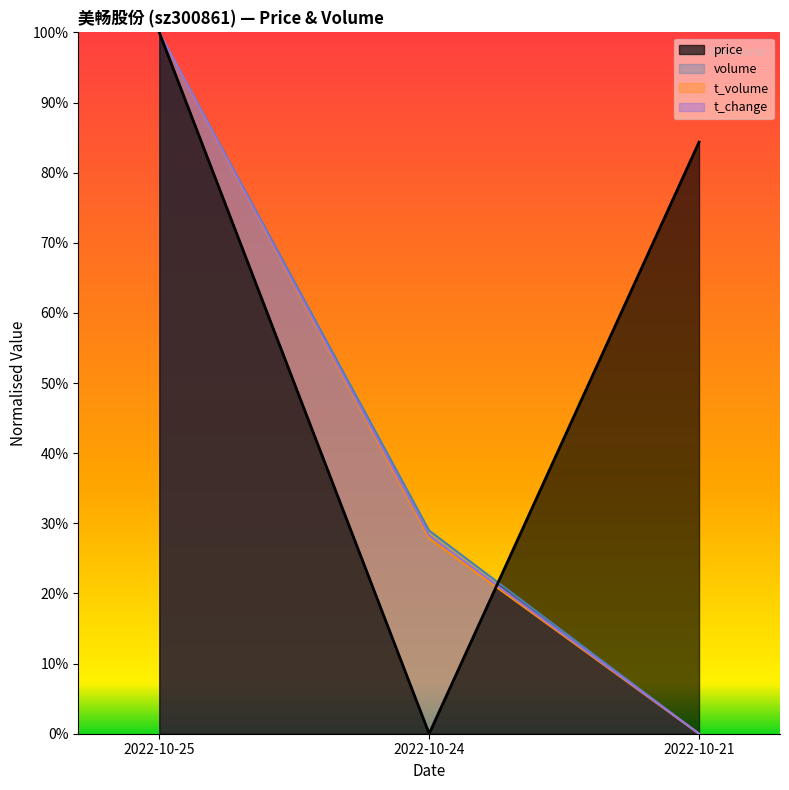

Which series has the widest spread of values?

volume